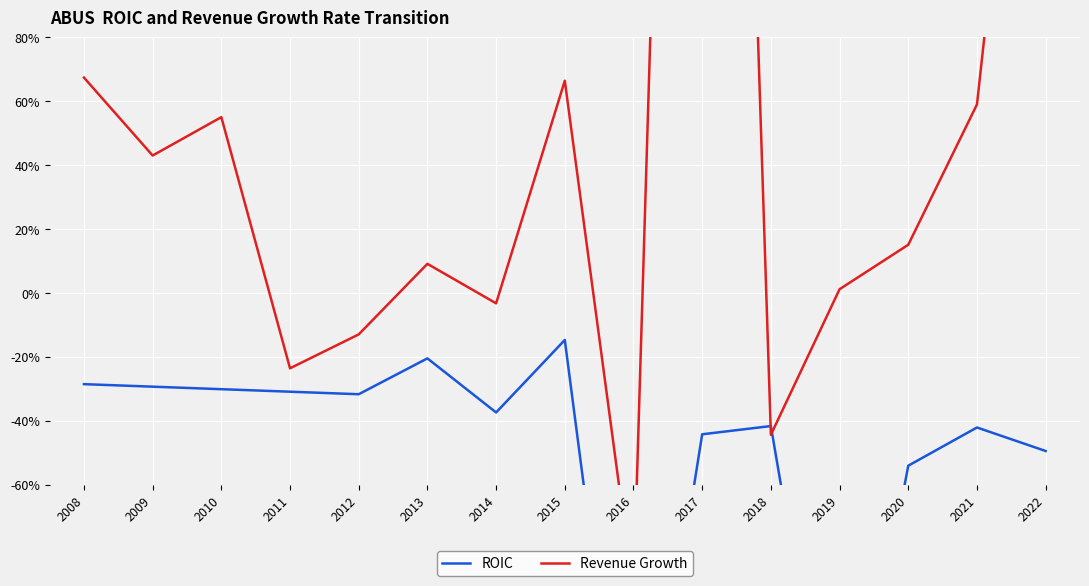

What is the value of the Revenue Growth point at the 15th from the left?

2.6